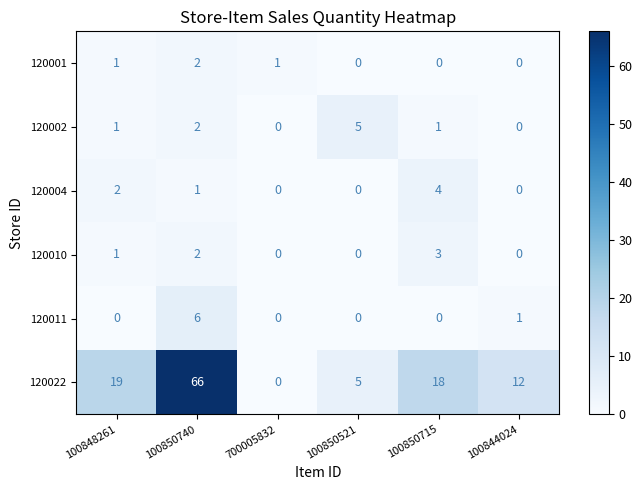

What is the sum of all 120022 values?

120